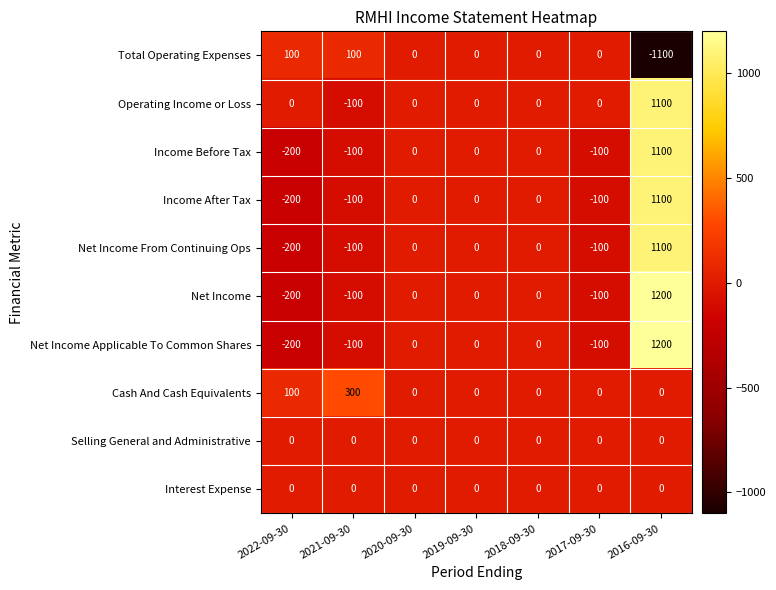

At which label is Cash And Cash Equivalents closest to 150?

2022-09-30